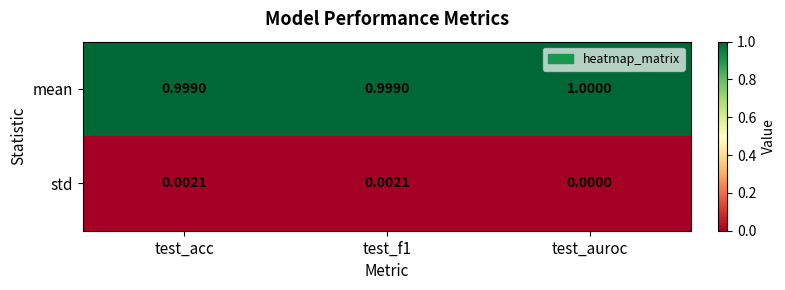

Where is std nearest to the value 0?

test_auroc